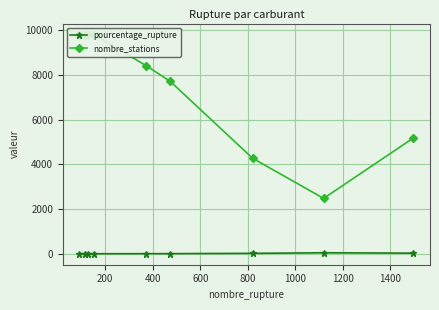

How many values in the pourcentage_rupture series are below 4?

4